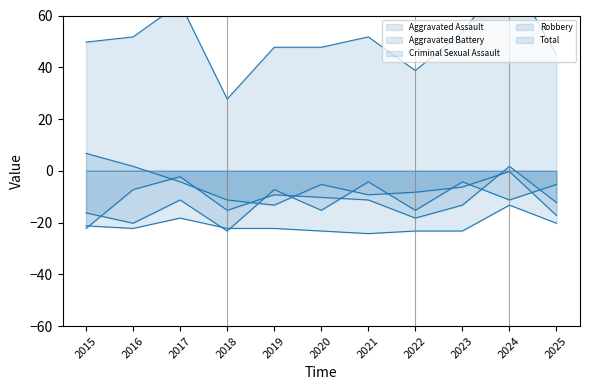

How many distinct data groups are displayed?

5